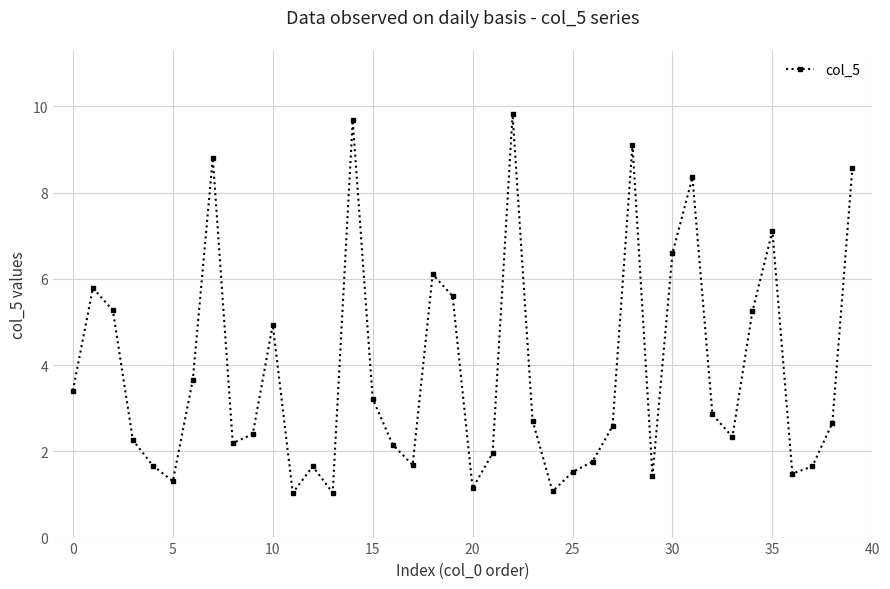

How many interior local valleys (lower than both neighbors) does the data have?

10